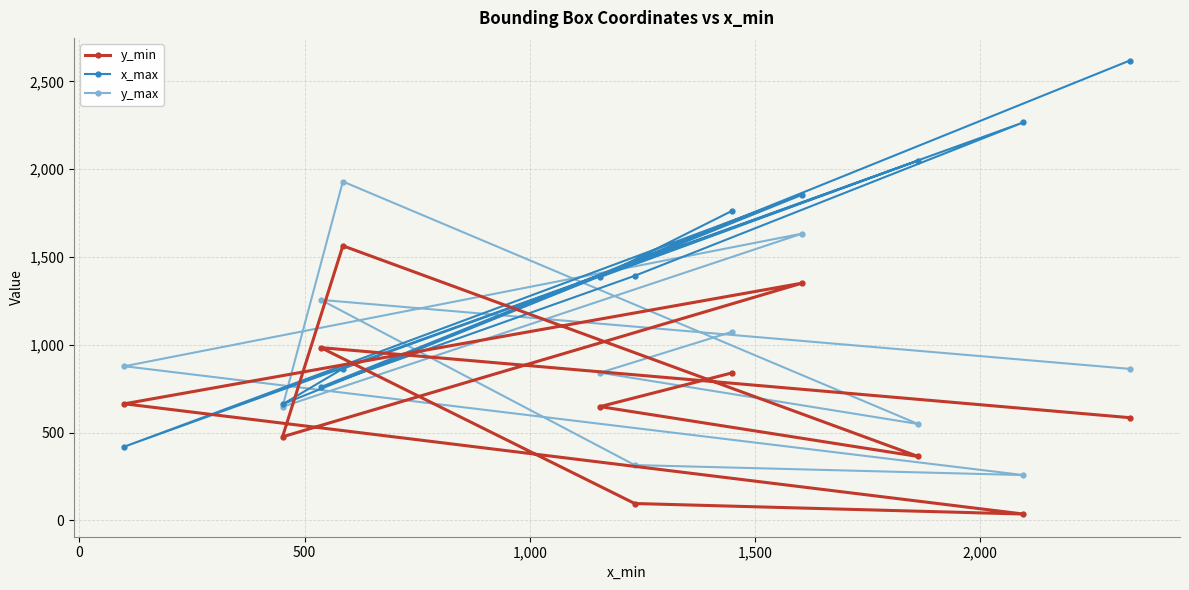

Which series has the largest total across all categories?

x_max